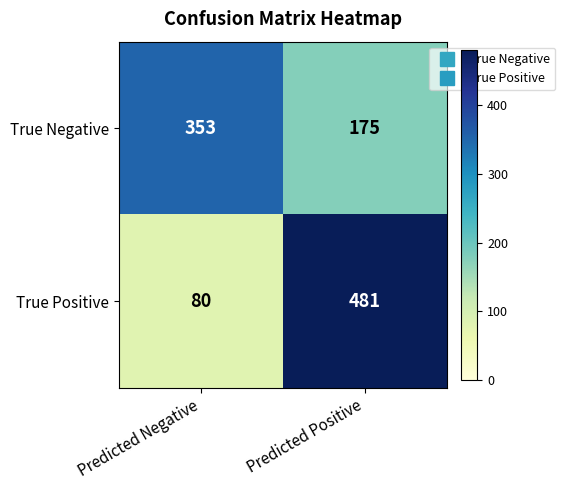

What is the difference between the highest and lowest values at Predicted Positive?

306